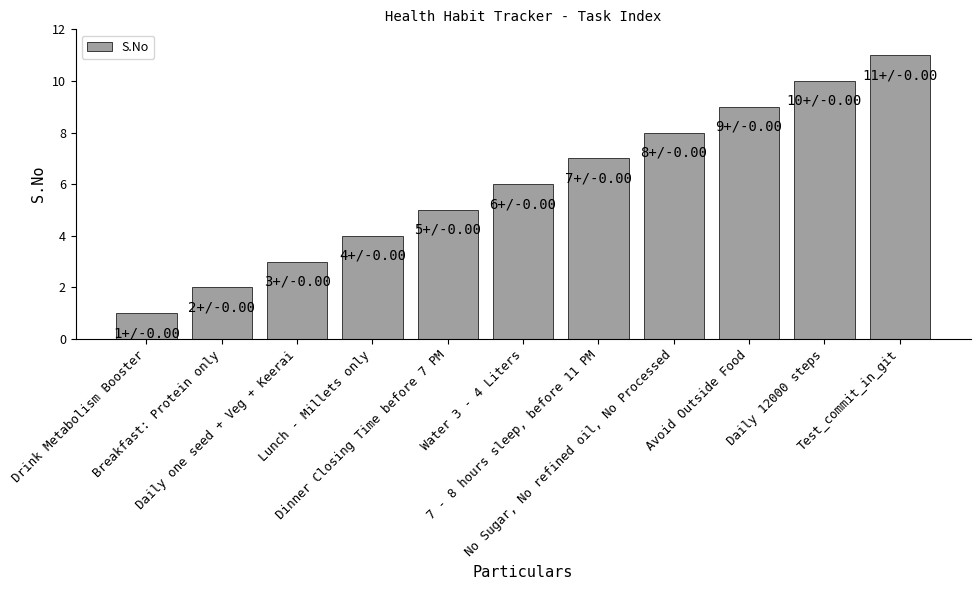

How many data points does each series have?

11